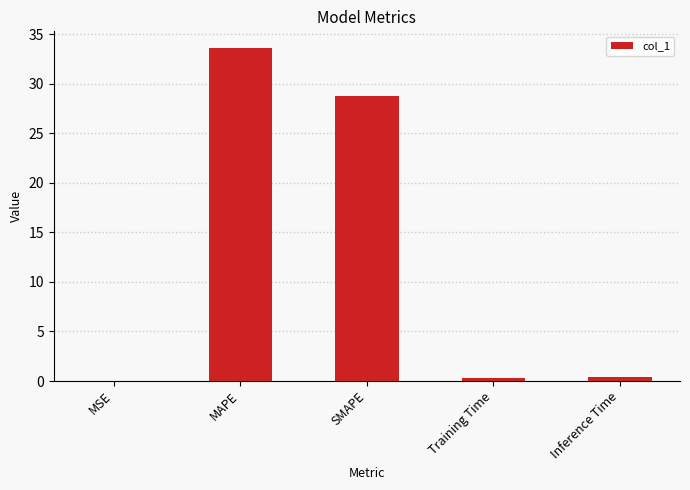

At which category does the chart reach its peak across all series?

MAPE